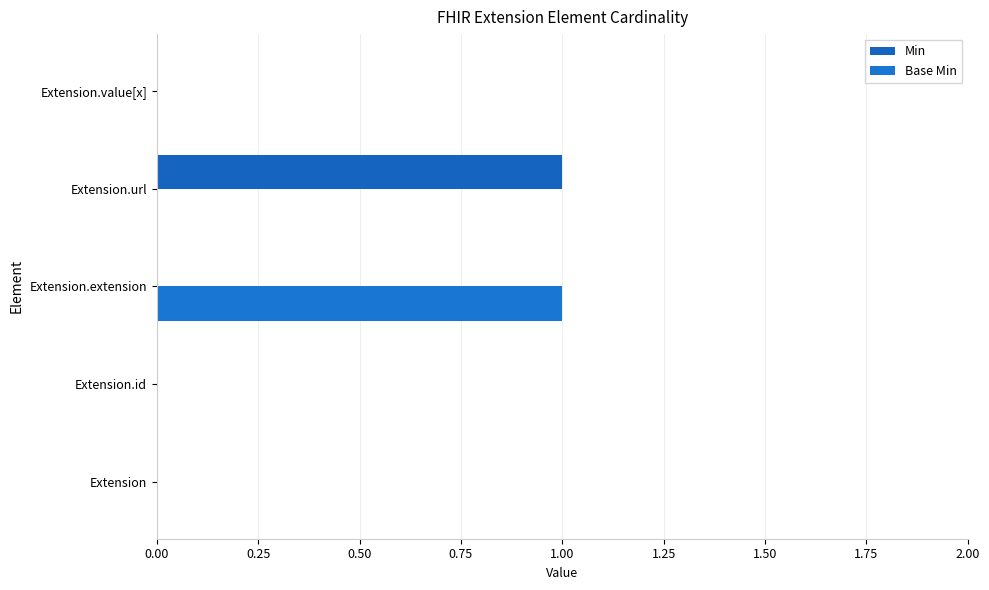

How many distinct data groups are displayed?

2